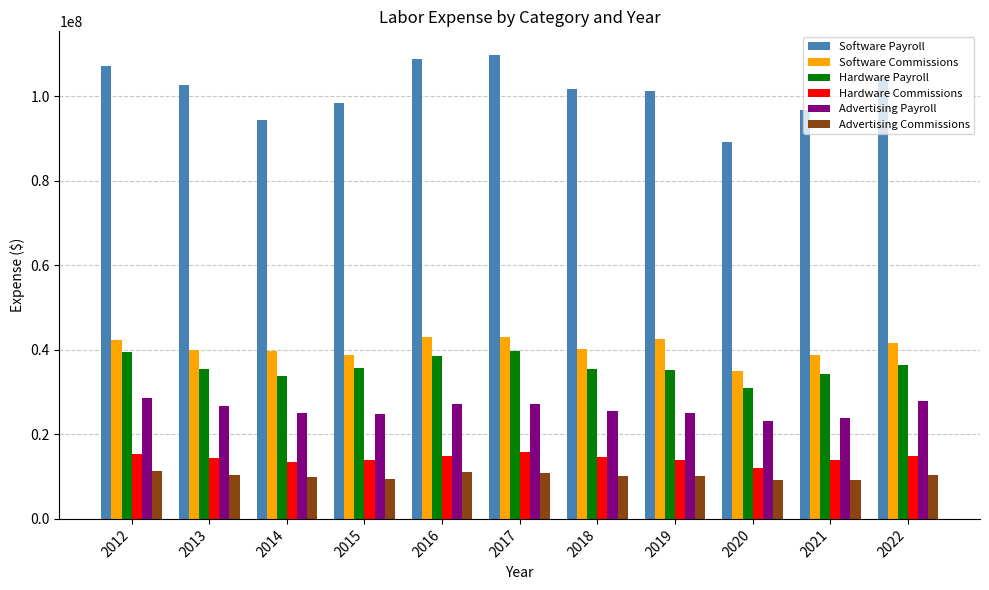

List the series in order of their peak value, lowest first.

Advertising Commissions, Hardware Commissions, Advertising Payroll, Hardware Payroll, Software Commissions, Software Payroll